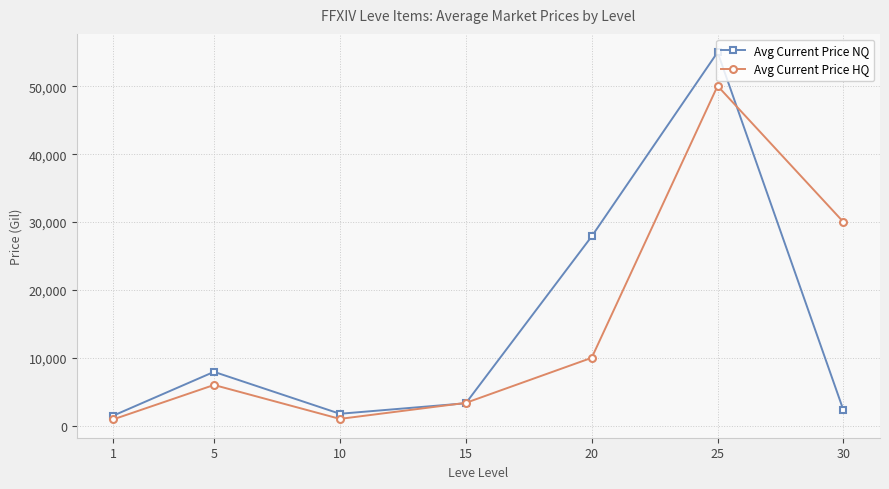

At which category does Avg Current Price NQ reach its first local peak?

5